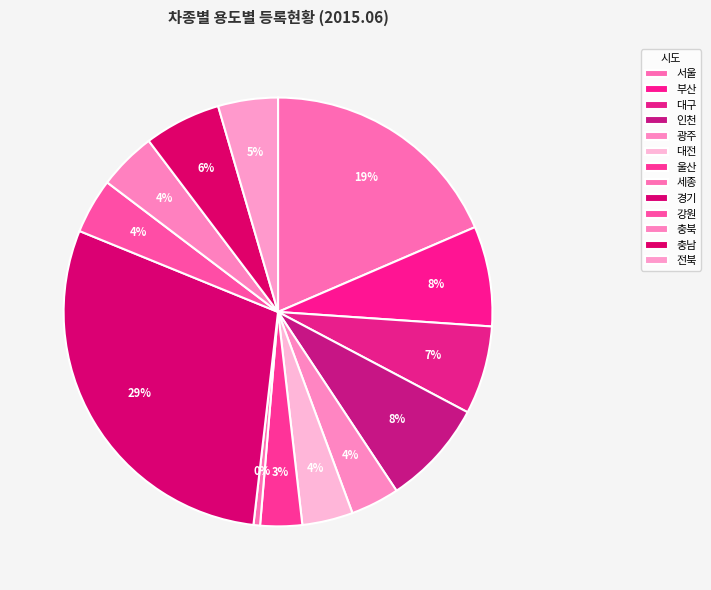

To the nearest percent, what is the difference between the 강원 and 인천 slice percentages?

4%